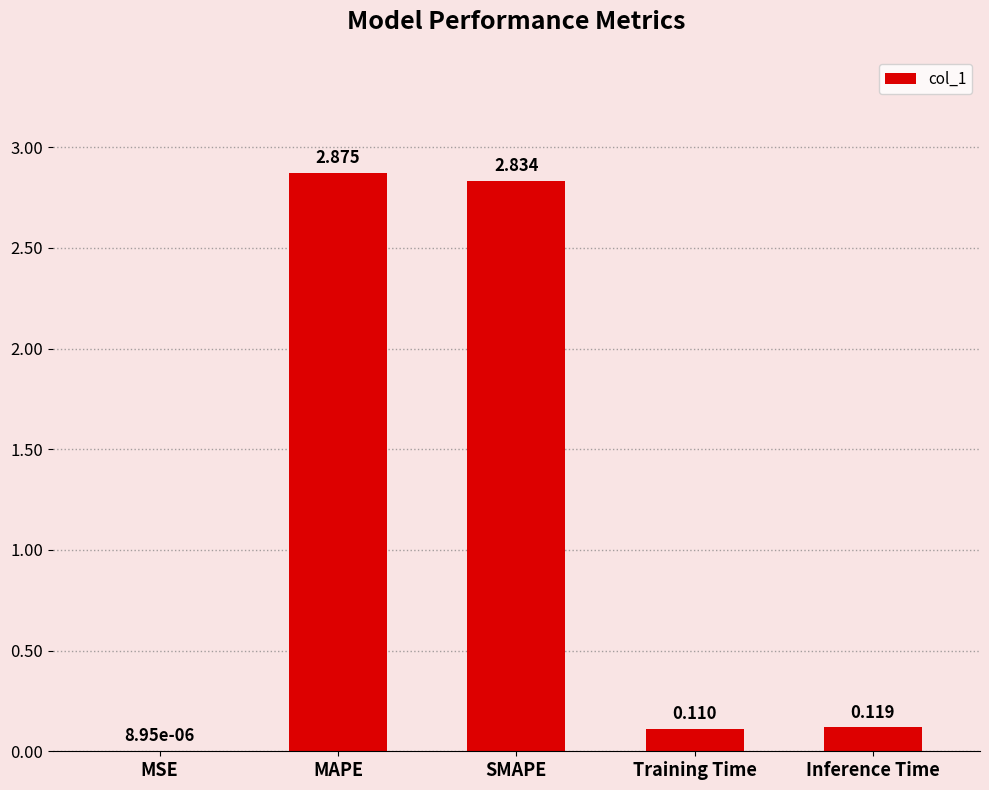

Which category has the highest value across all series?

MAPE